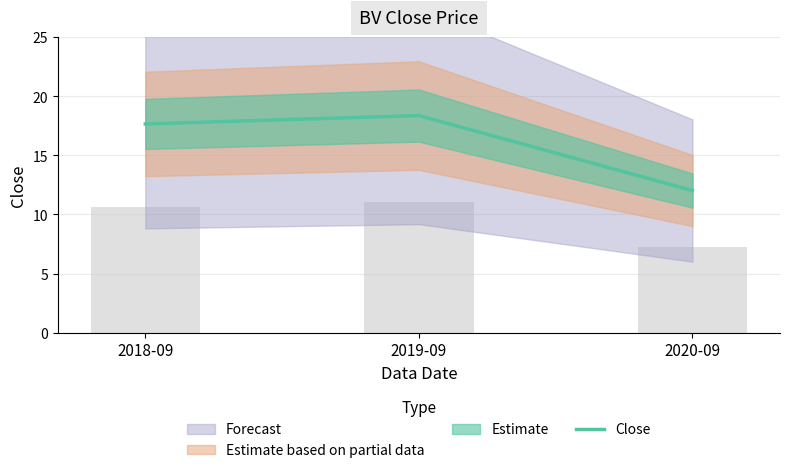

What is the value of the 2nd bar from the left?

18.4